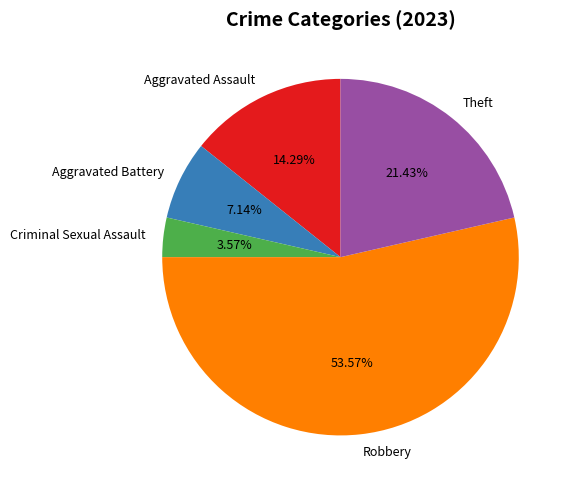

Count the number of slices in the pie.

5